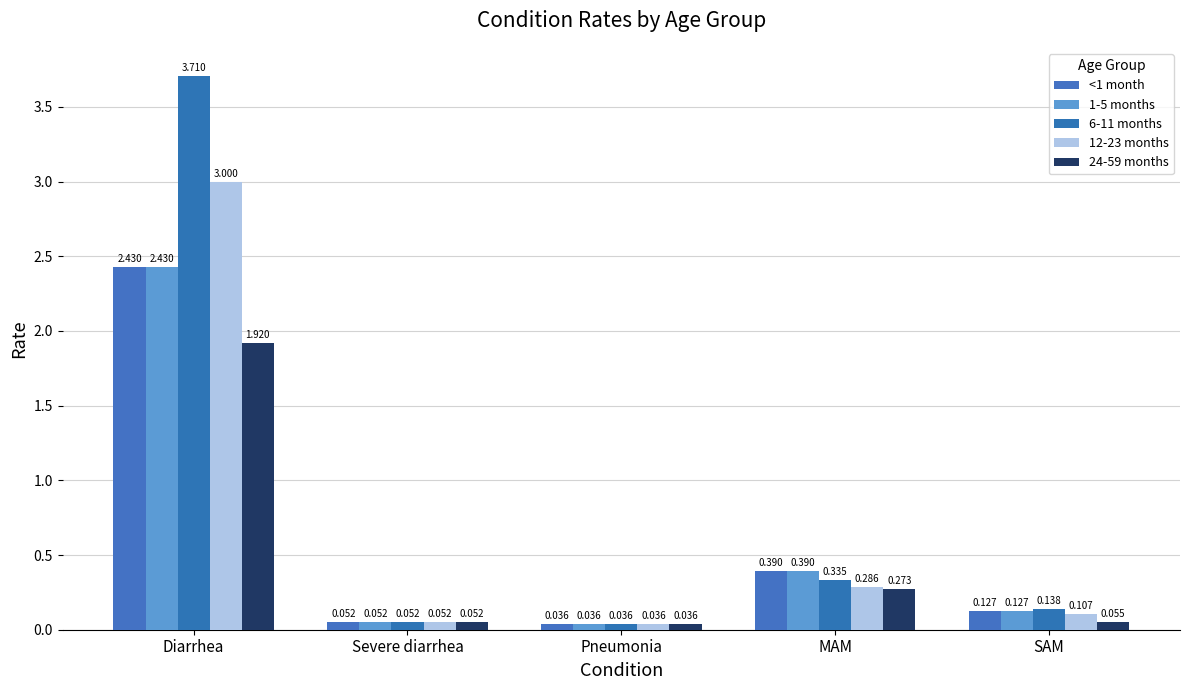

Reading left to right, what are all the values shown in this chart?

<1 month: 2.4	0.1	0.0	0.4	0.1
1-5 months: 2.4	0.1	0.0	0.4	0.1
6-11 months: 3.7	0.1	0.0	0.3	0.1
12-23 months: 3.0	0.1	0.0	0.3	0.1
24-59 months: 1.9	0.1	0.0	0.3	0.1